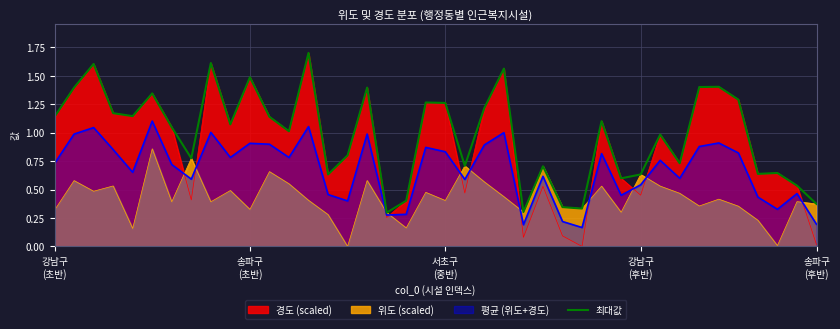

Where is the data nearest to the value 0?

17